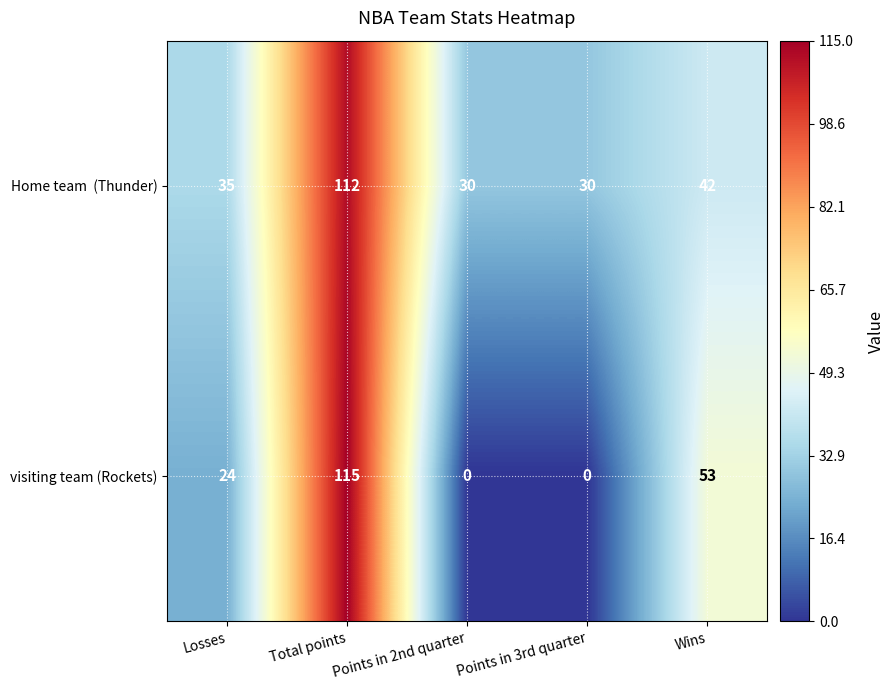

What is the difference between the highest and lowest values at Points in 2nd quarter?

30